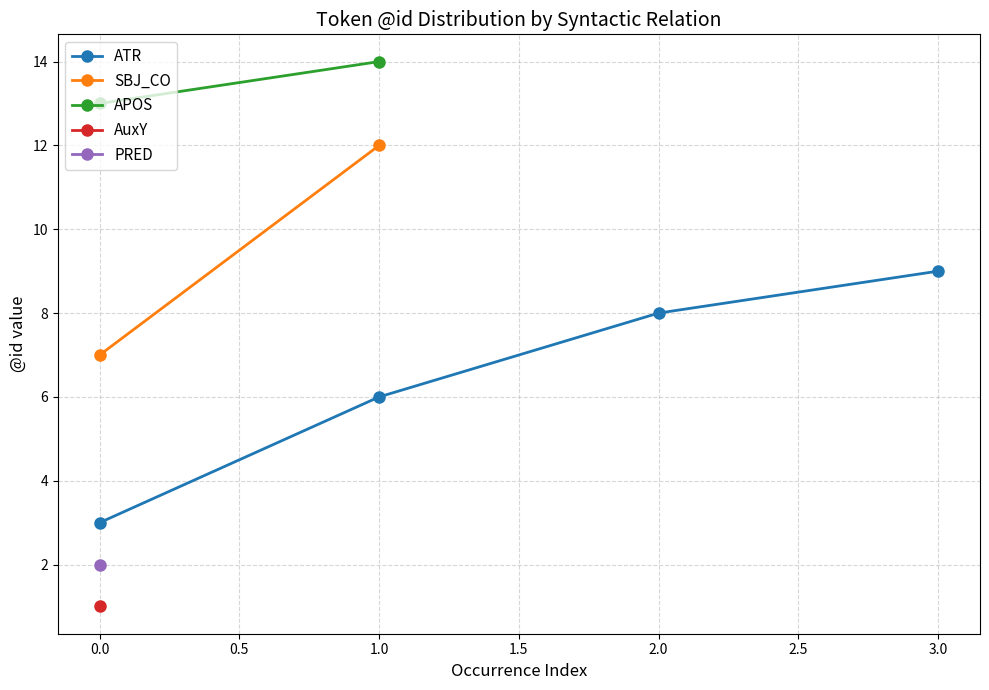

True or false: ATR has more than 0 points higher than both neighbors.

False